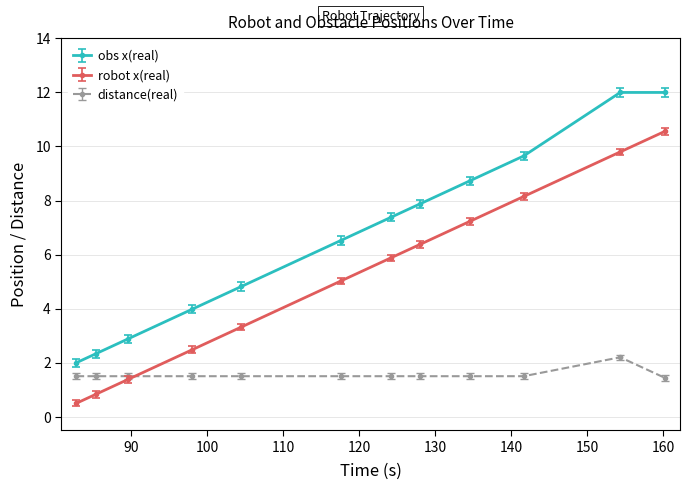

Which series has the largest total across all categories?

obs x(real)